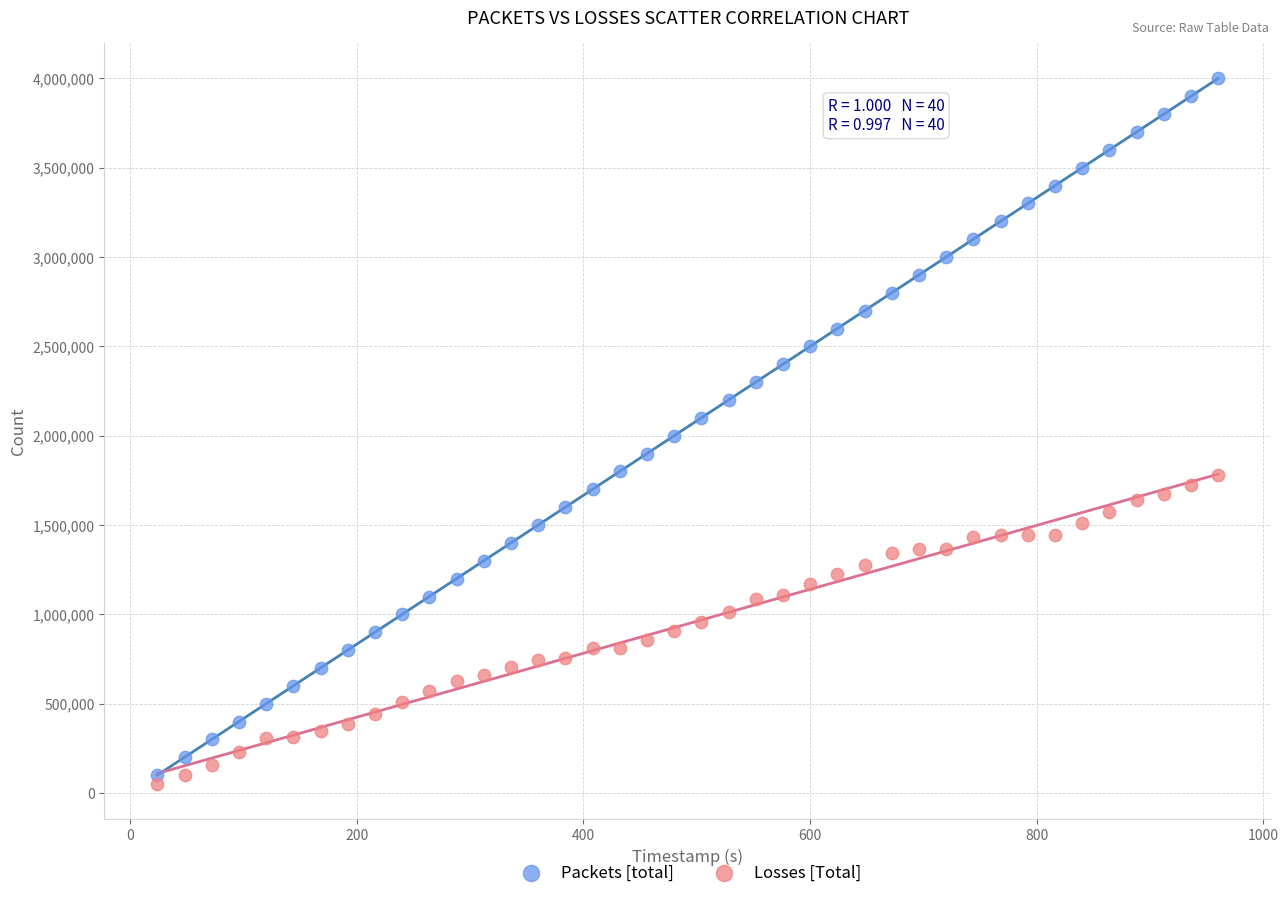

Which series reaches the maximum Y coordinate?

Packets [total]